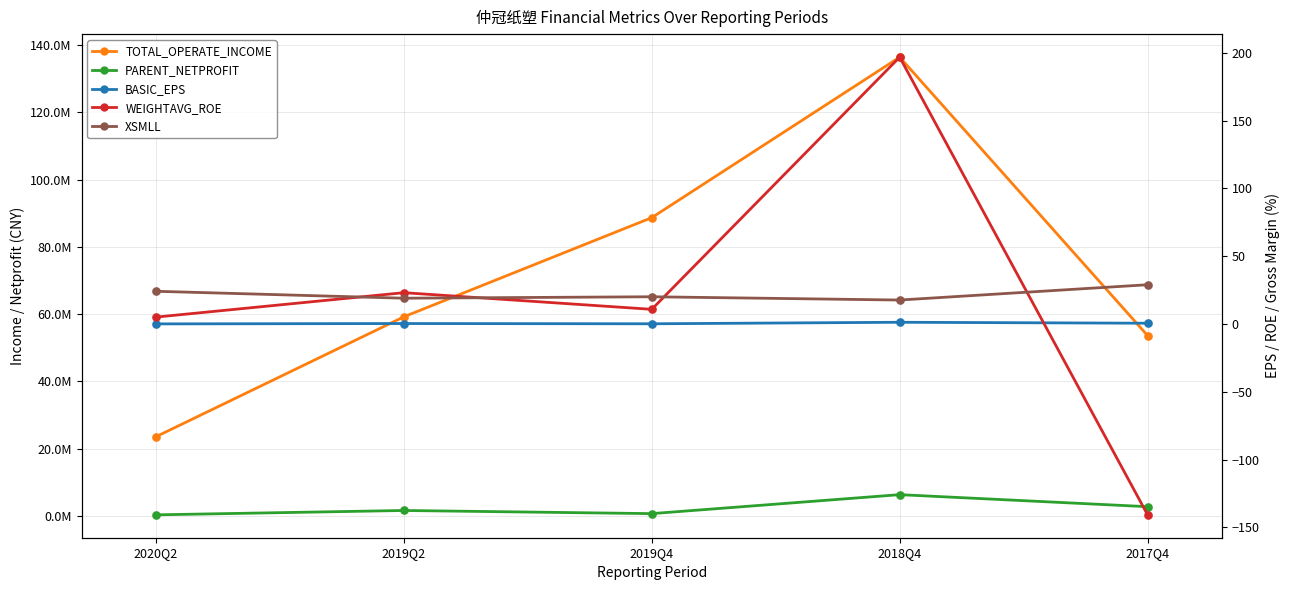

At which category is the sum across all series the highest?

2018Q4